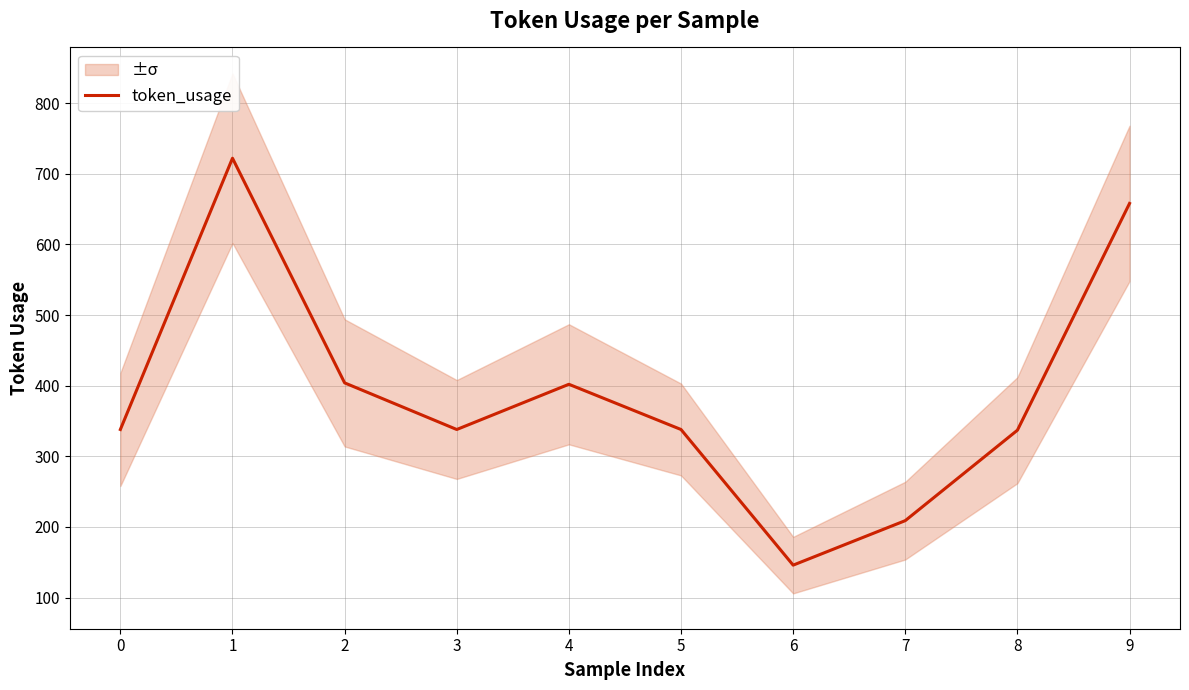

Which category has the lowest value across all series?

6